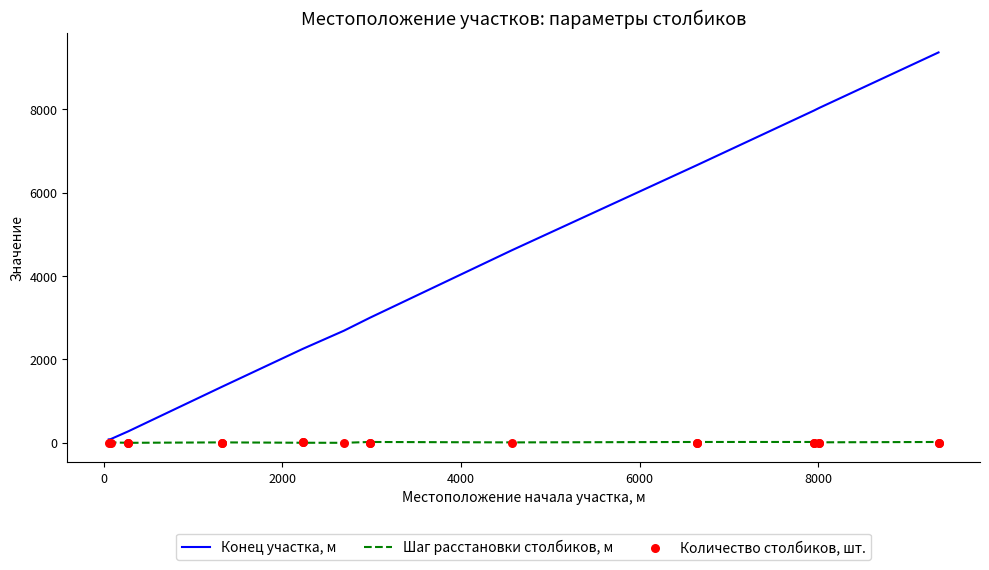

Which series has the largest Y range (max minus min)?

Конец участка, м